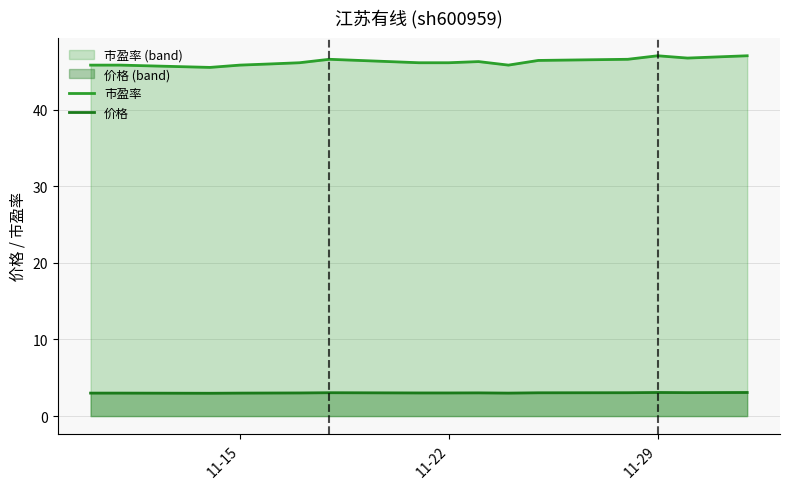

Reading left to right, what are all the values shown in this chart?

市盈率: 45.8	45.8	45.5	45.8	46.0	46.1	46.6	46.1	46.1	46.3	45.8	46.4	46.6	47.0	46.7	46.9	47.0
价格: 3.0	3.0	3.0	3.0	3.0	3.0	3.0	3.0	3.0	3.0	3.0	3.0	3.0	3.1	3.1	3.1	3.1